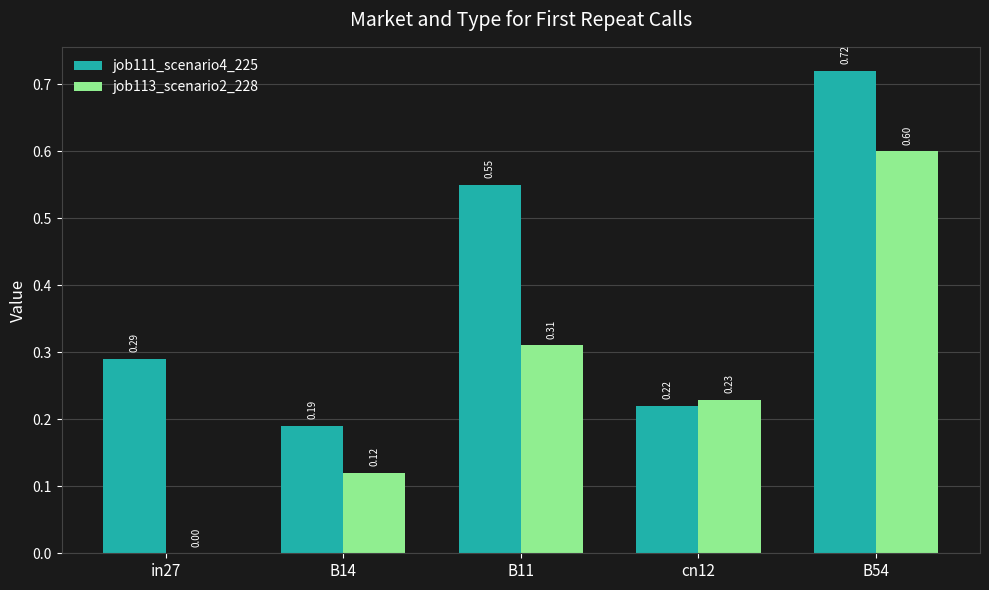

At which label is job111_scenario4_225 closest to 0?

B14